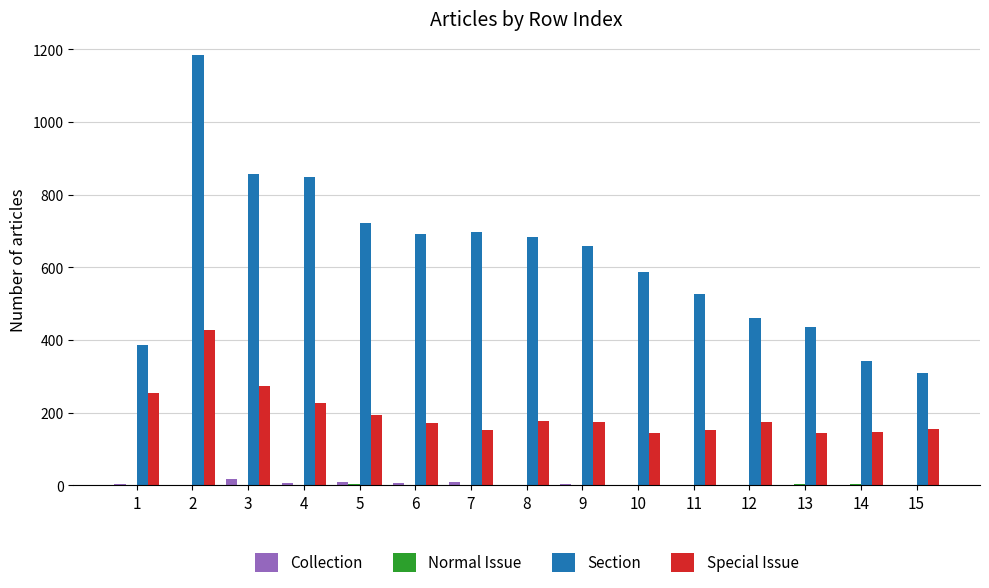

Which series has the largest total across all categories?

Section